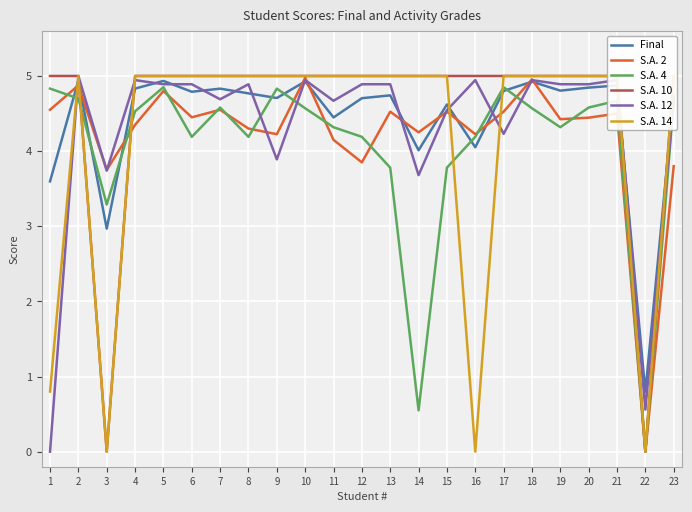

In Final, how many points are lower than both neighbors (excluding endpoints)?

8